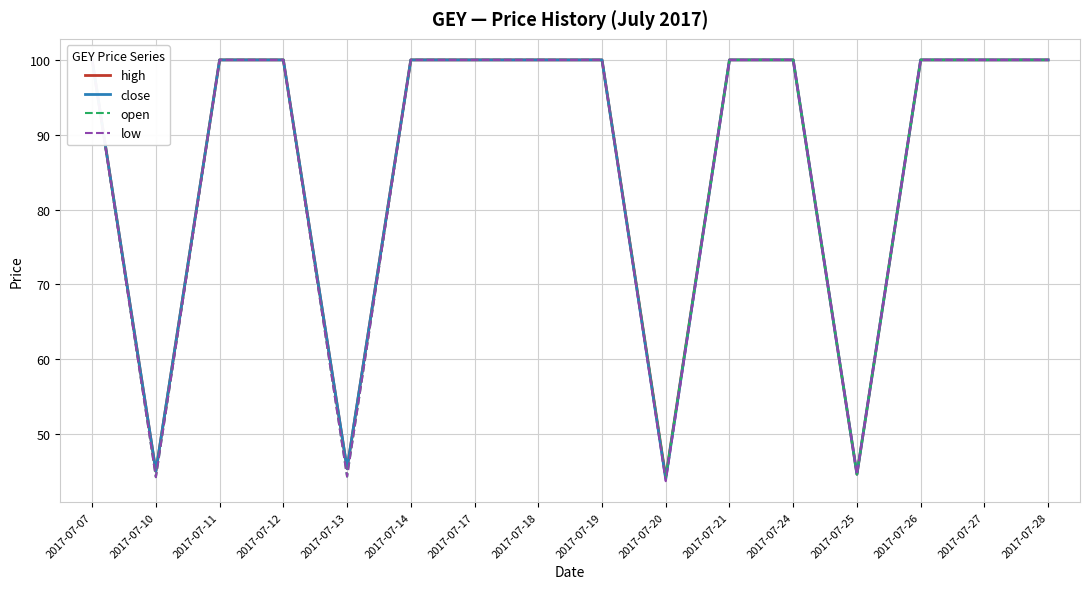

How many interior local valleys does the low series have?

4